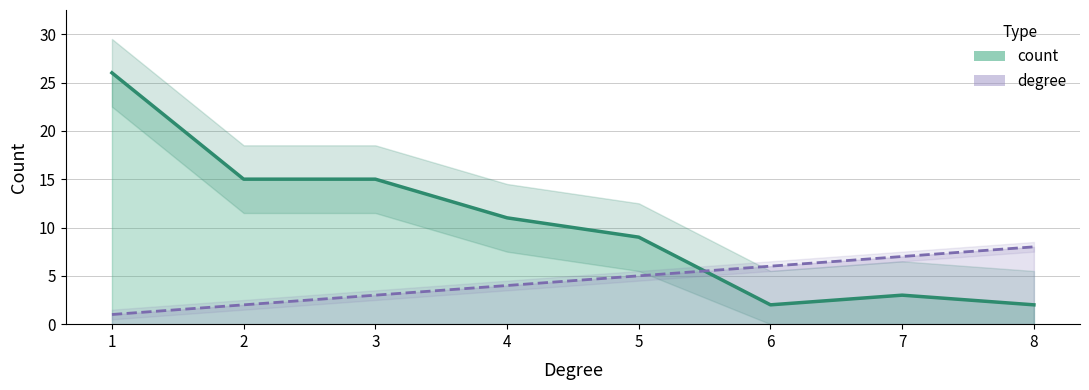

Which series has the largest total across all categories?

count